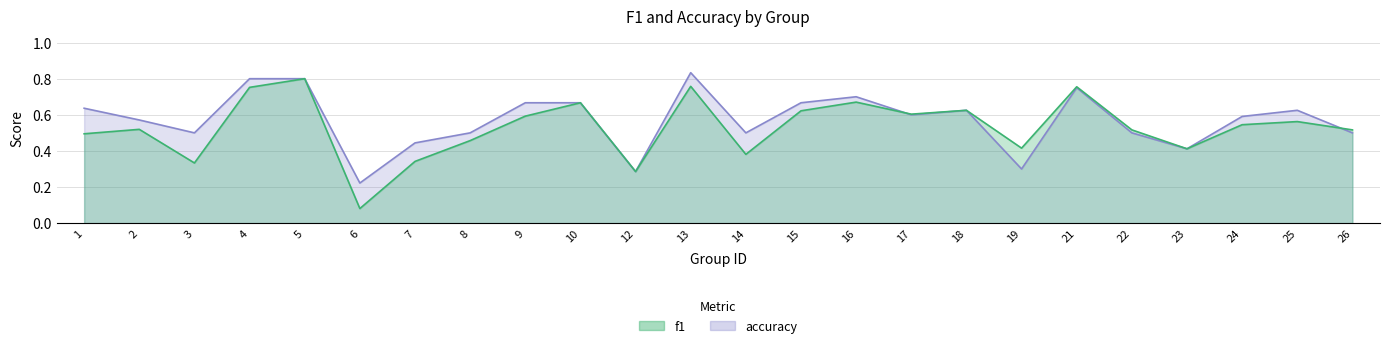

What are all the series names shown in the legend?

f1, accuracy